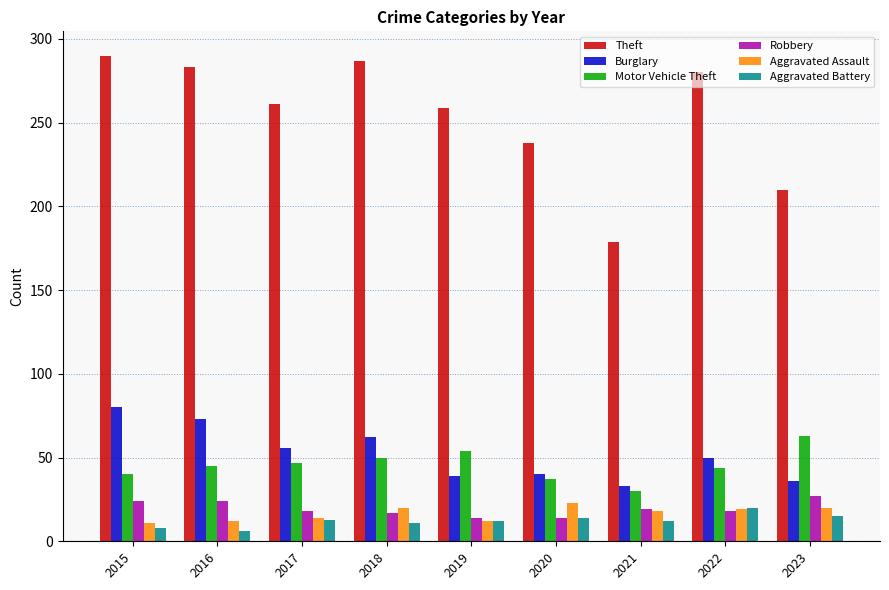

How many series are shown in this chart?

6